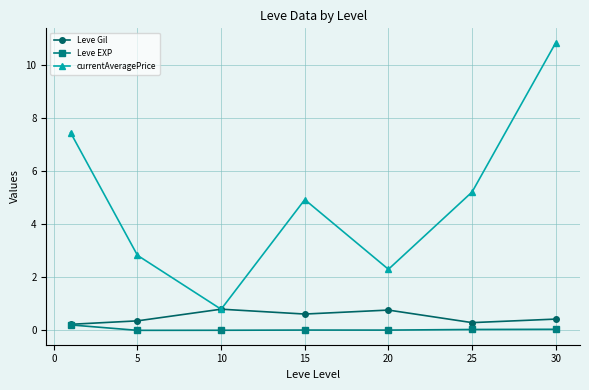

What is the value of the currentAveragePrice point at the 3rd from the left?

0.8